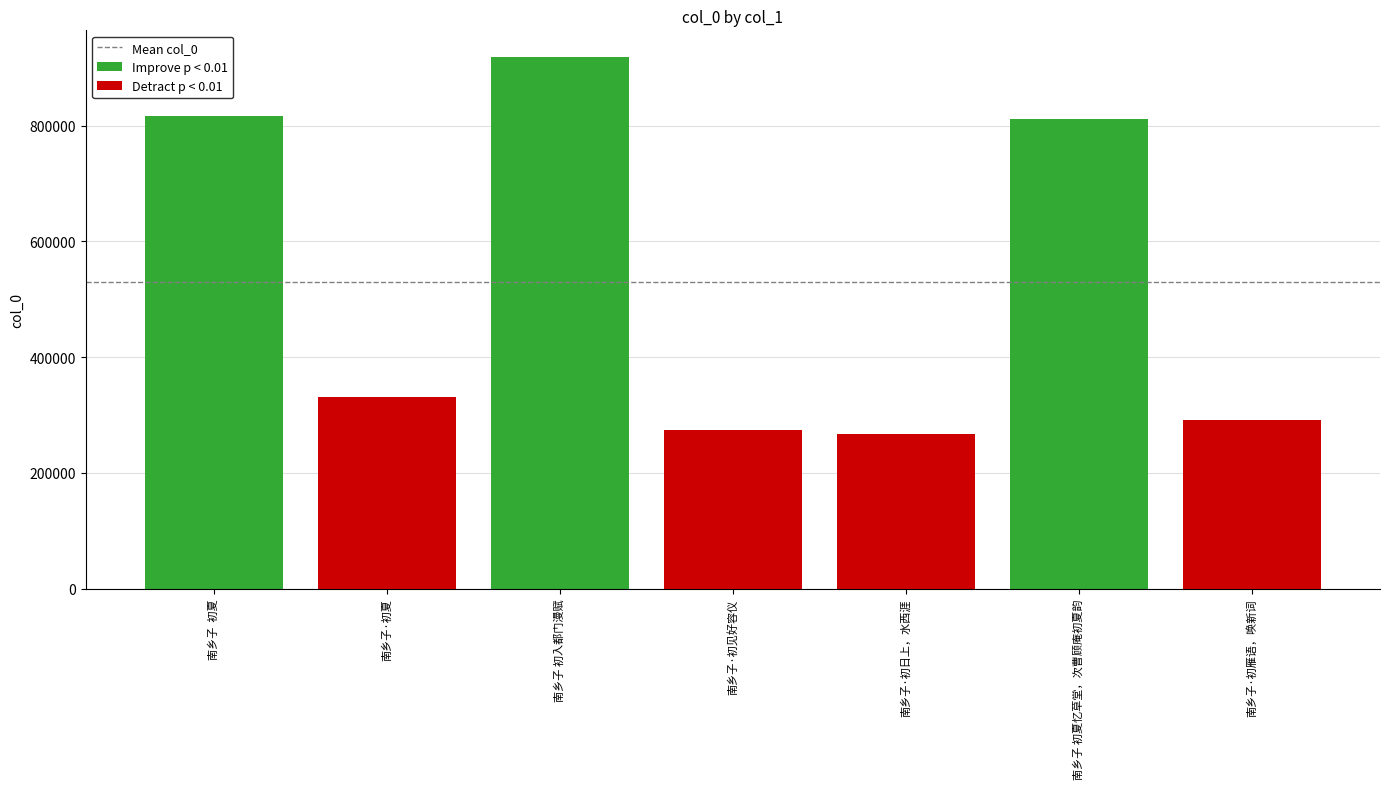

Are the bars horizontal?

No